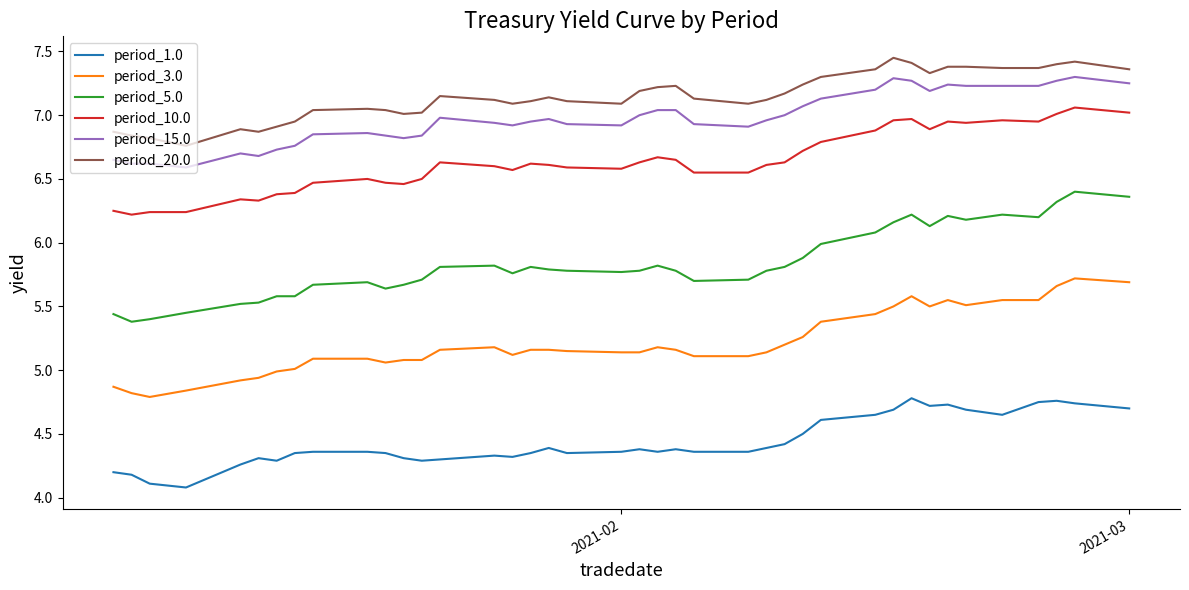

True or false: period_10.0 and period_1.0 cross at least once.

False